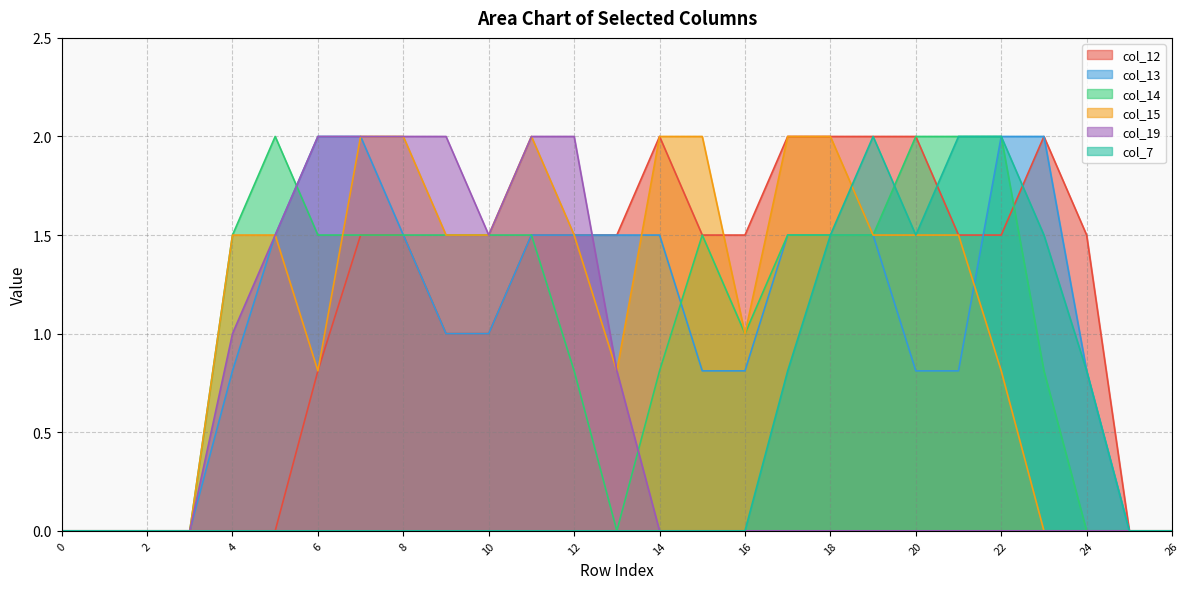

Reading left to right, list all the values displayed in this chart.

col_12: 0.0	0.0	0.0	0.0	0.0	0.0	0.8	1.5	1.5	1.0	1.0	1.5	1.5	1.5	2.0	1.5	1.5	2.0	2.0	2.0	2.0	1.5	1.5	2.0	1.5	0.0	0.0
col_13: 0.0	0.0	0.0	0.0	0.8	1.5	2.0	2.0	1.5	1.0	1.0	1.5	1.5	1.5	1.5	0.8	0.8	1.5	1.5	1.5	0.8	0.8	2.0	2.0	0.8	0.0	0.0
col_14: 0.0	0.0	0.0	0.0	1.5	2.0	1.5	1.5	1.5	1.5	1.5	1.5	0.8	0.0	0.8	1.5	1.0	1.5	1.5	1.5	2.0	2.0	2.0	0.8	0.0	0.0	0.0
col_15: 0.0	0.0	0.0	0.0	1.5	1.5	0.8	2.0	2.0	1.5	1.5	2.0	1.5	0.8	2.0	2.0	1.0	2.0	2.0	1.5	1.5	1.5	0.8	0.0	0.0	0.0	0.0
col_19: 0.0	0.0	0.0	0.0	1.0	1.5	2.0	2.0	2.0	2.0	1.5	2.0	2.0	0.8	0.0	0.0	0.0	0.0	0.0	0.0	0.0	0.0	0.0	0.0	0.0	0.0	0.0
col_7: 0.0	0.0	0.0	0.0	0.0	0.0	0.0	0.0	0.0	0.0	0.0	0.0	0.0	0.0	0.0	0.0	0.0	0.8	1.5	2.0	1.5	2.0	2.0	1.5	0.8	0.0	0.0